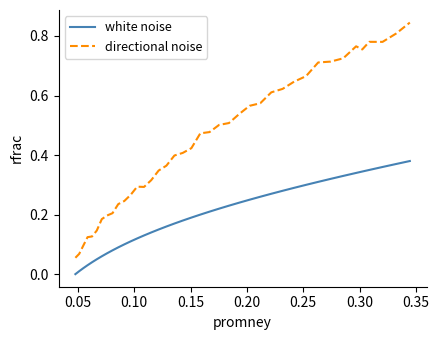

True or false: white noise and directional noise cross at least once.

False